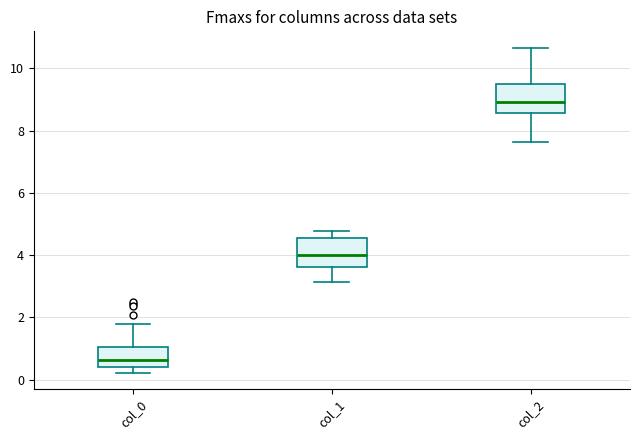

Where is the upper edge of the box for col_2 on the y-axis? The values are not printed on the chart, so give them approximately, as read against the axis.

9.6